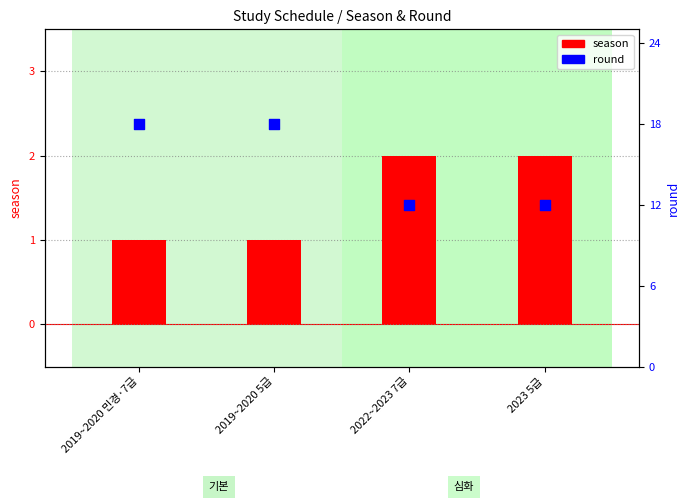

Which series reaches the maximum Y coordinate?

round